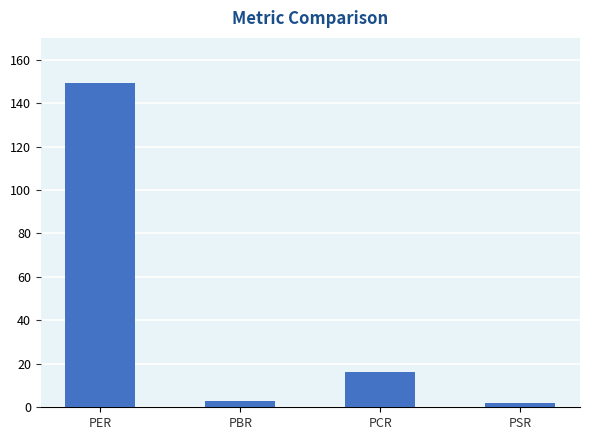

What is the label of the 3rd bar from the left?

PCR